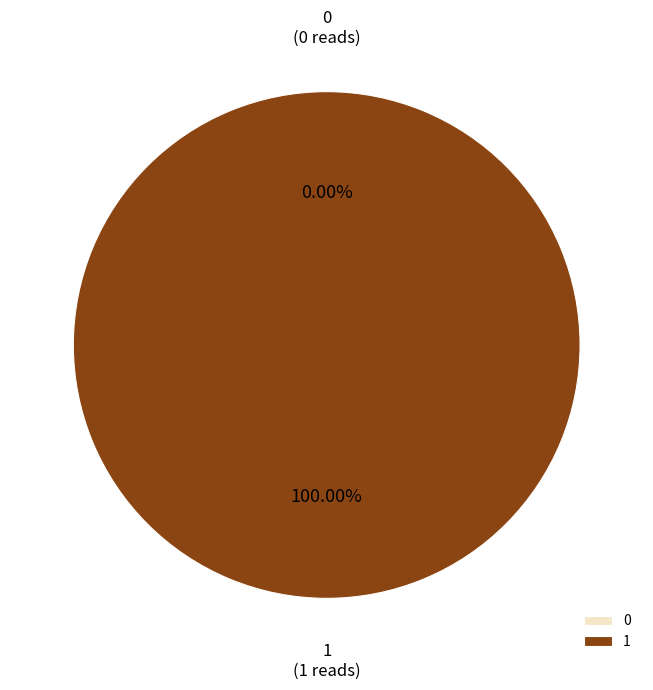

True or false: 0 accounts for 1% of the total.

False